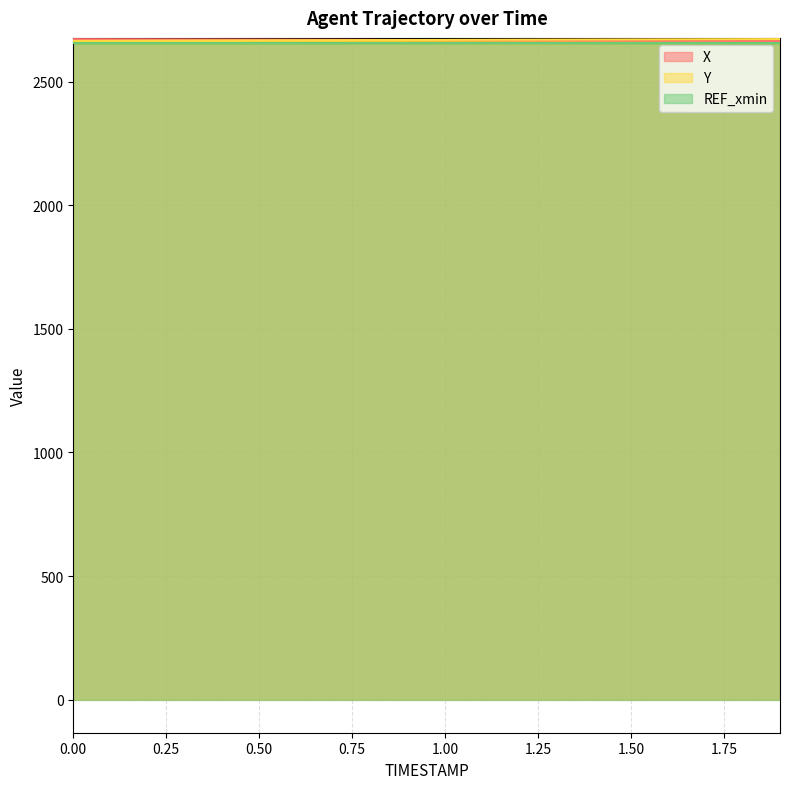

How many lines are shown in the chart?

3